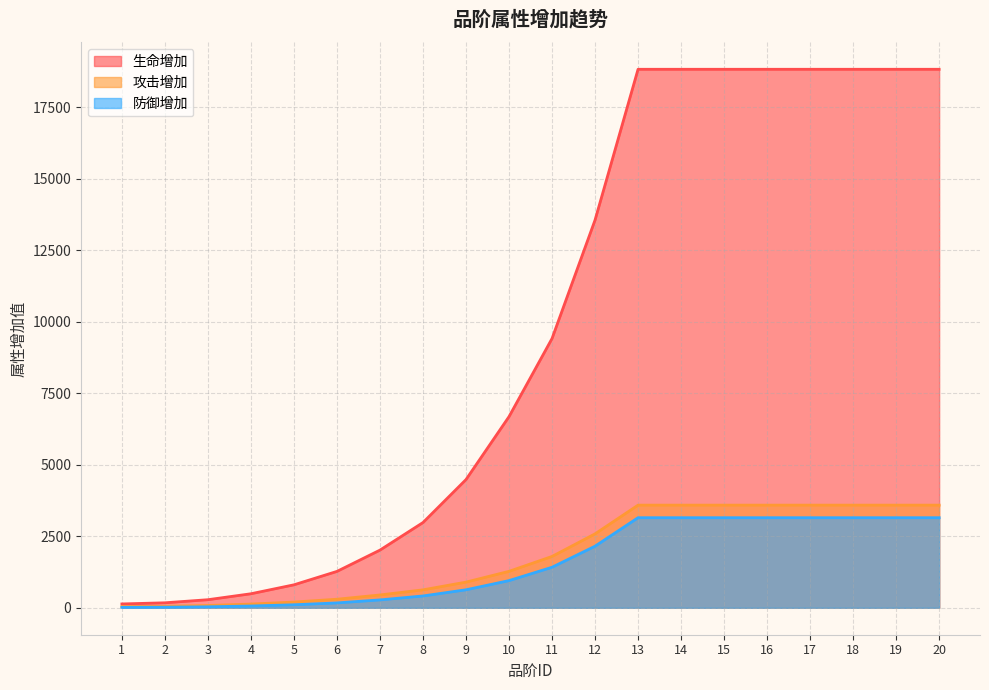

What is the sum of the 攻击增加 values at 16 and 17?

7182